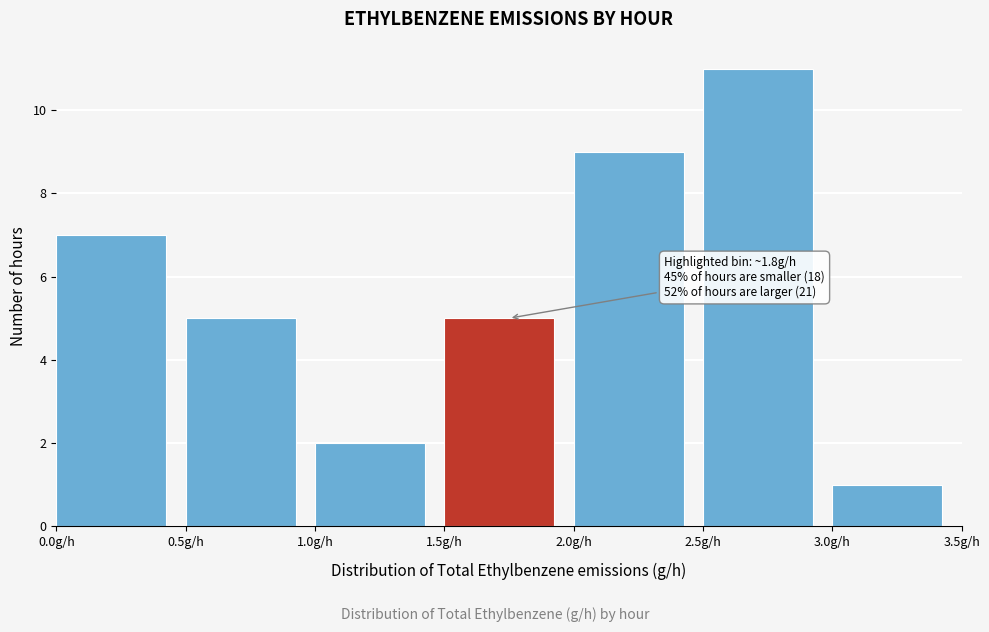

Which range on the x-axis has the tallest bar?

2.5 to 3.0